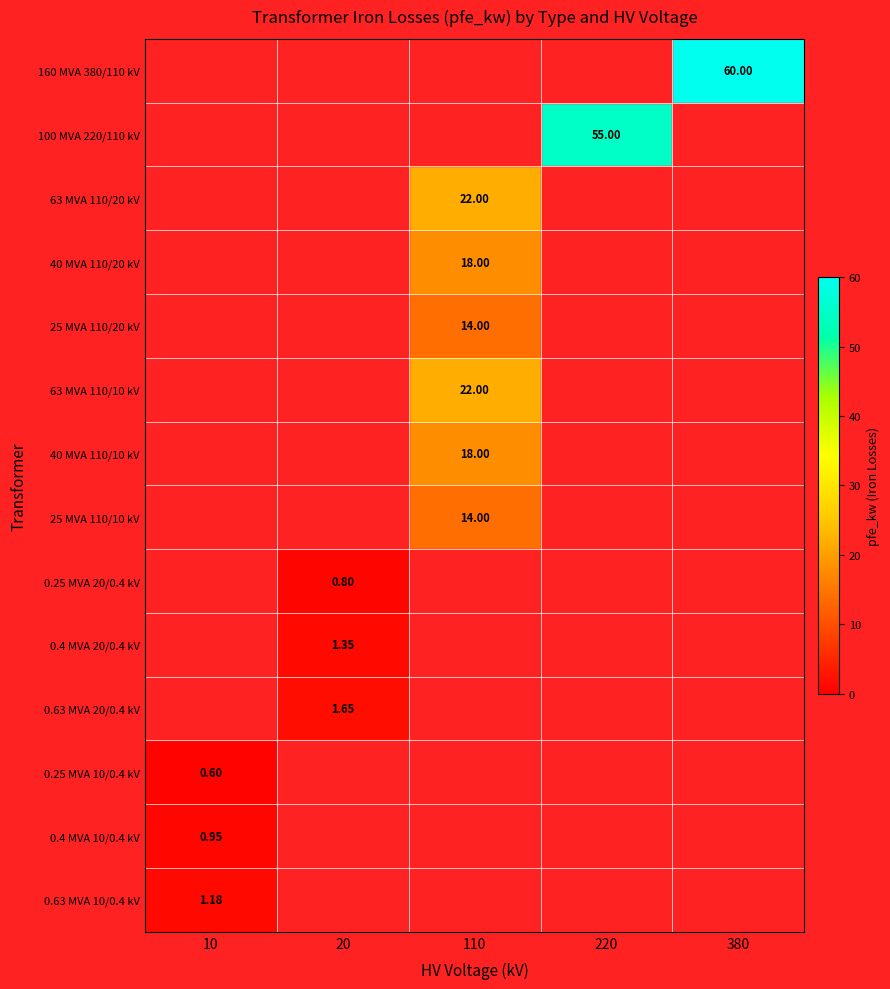

At which label does 0.4 MVA 10/0.4 kV reach its peak?

10